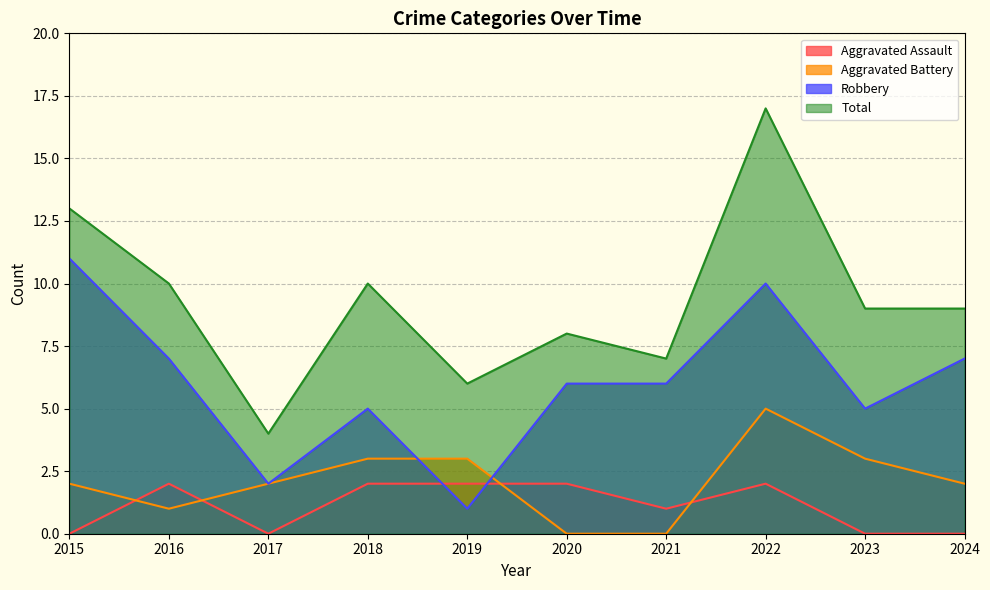

Reading left to right, list all the values displayed in this chart.

Aggravated Assault: 0	2	0	2	2	2	1	2	0	0
Aggravated Battery: 2	1	2	3	3	0	0	5	3	2
Robbery: 11	7	2	5	1	6	6	10	5	7
Total: 13	10	4	10	6	8	7	17	9	9